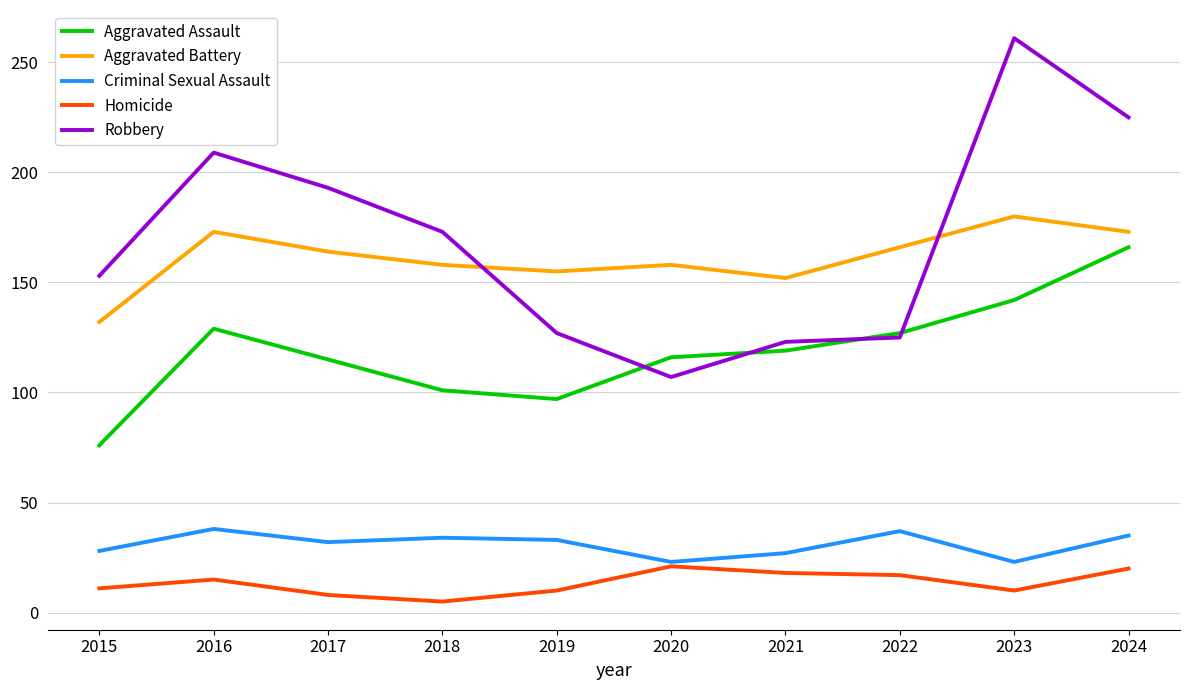

List the series in order of their peak value, highest first.

Robbery, Aggravated Battery, Aggravated Assault, Criminal Sexual Assault, Homicide